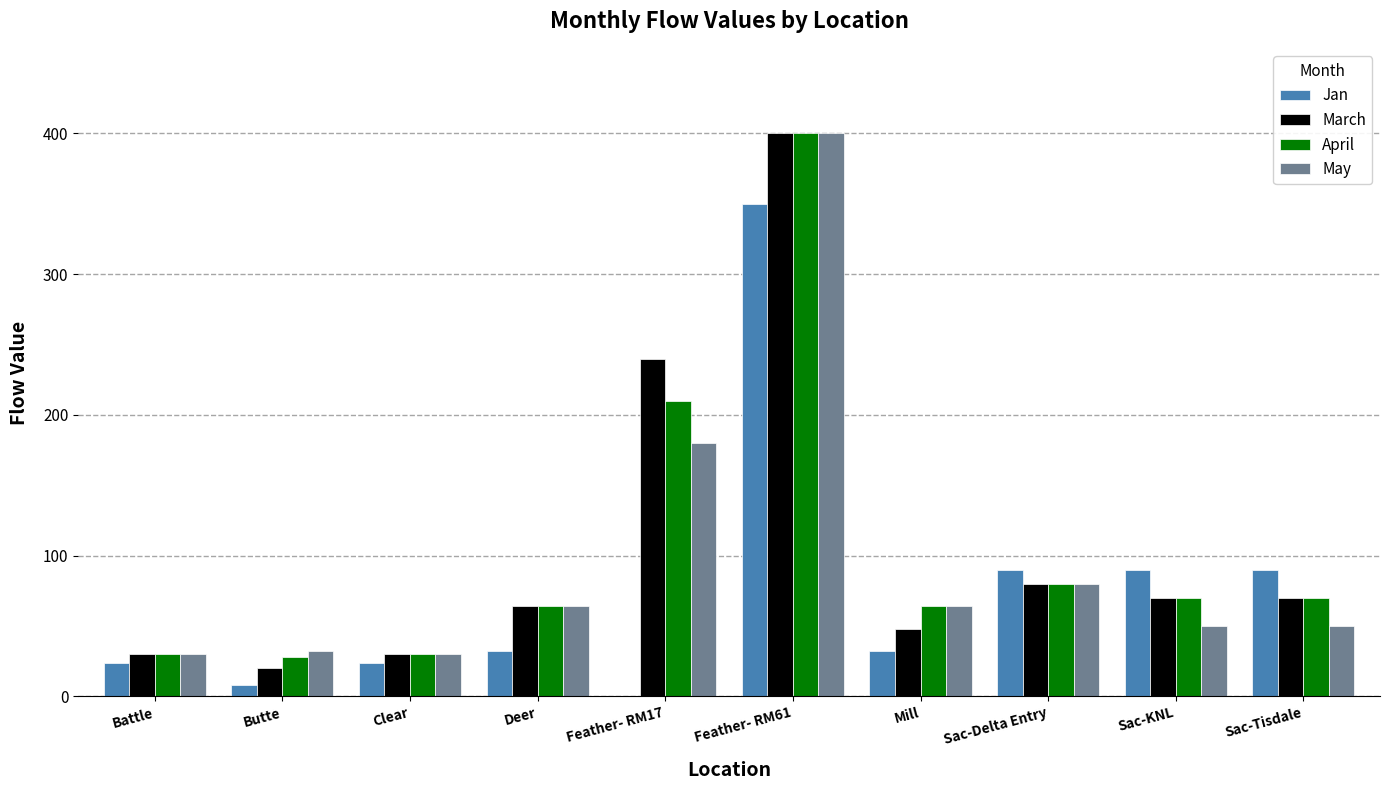

Count the number of categories in the chart.

10